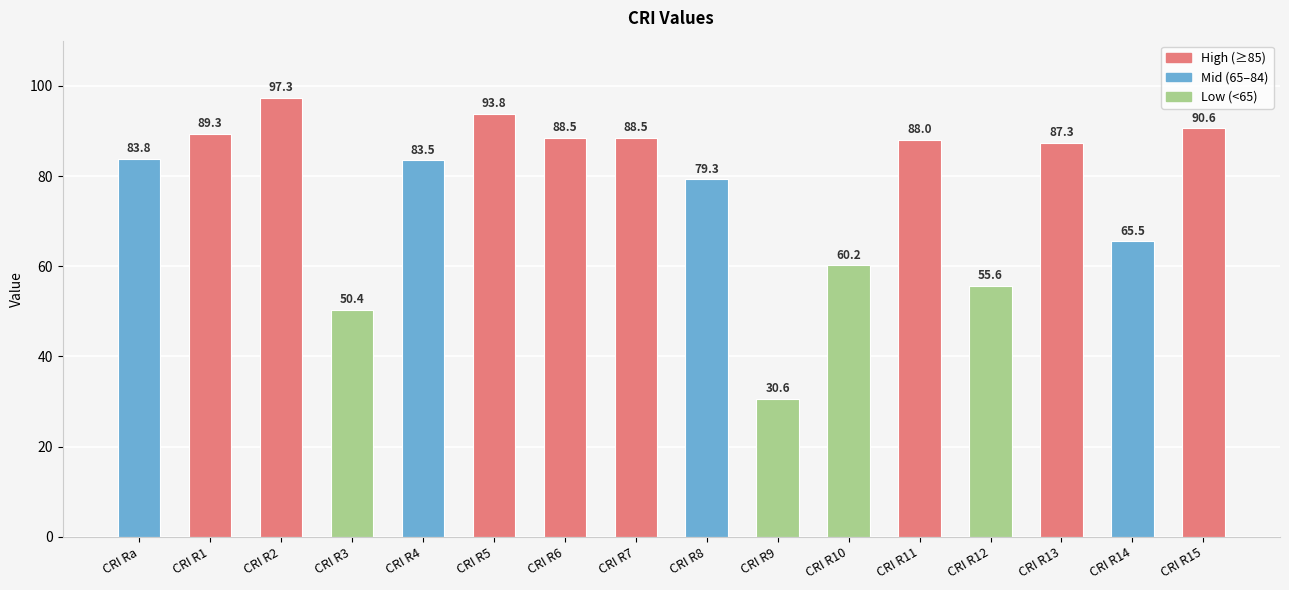

What is the ratio of the value at CRI R5 to the value at CRI R8?

1.2